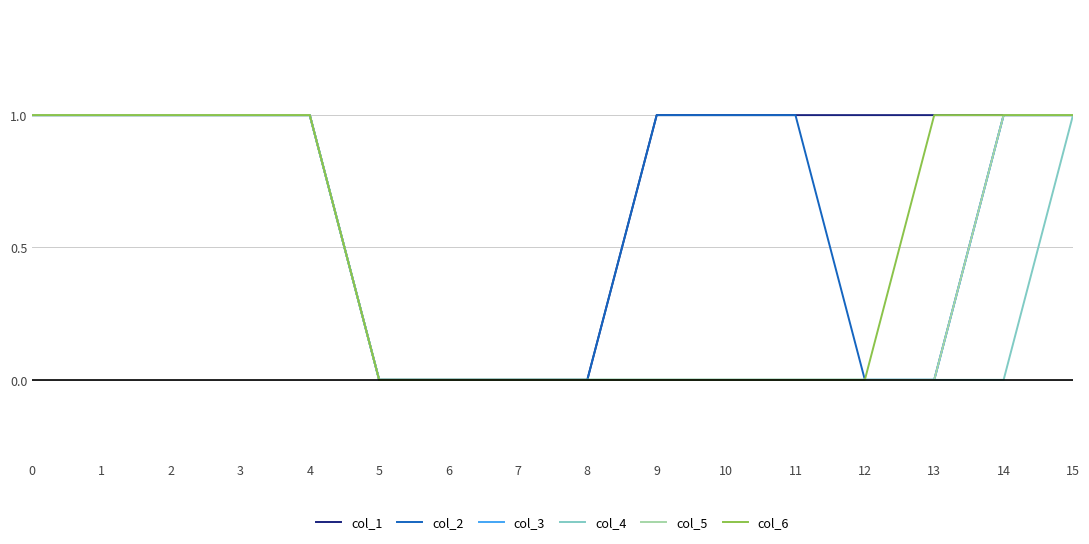

Where is col_2 nearest to the value 0?

5